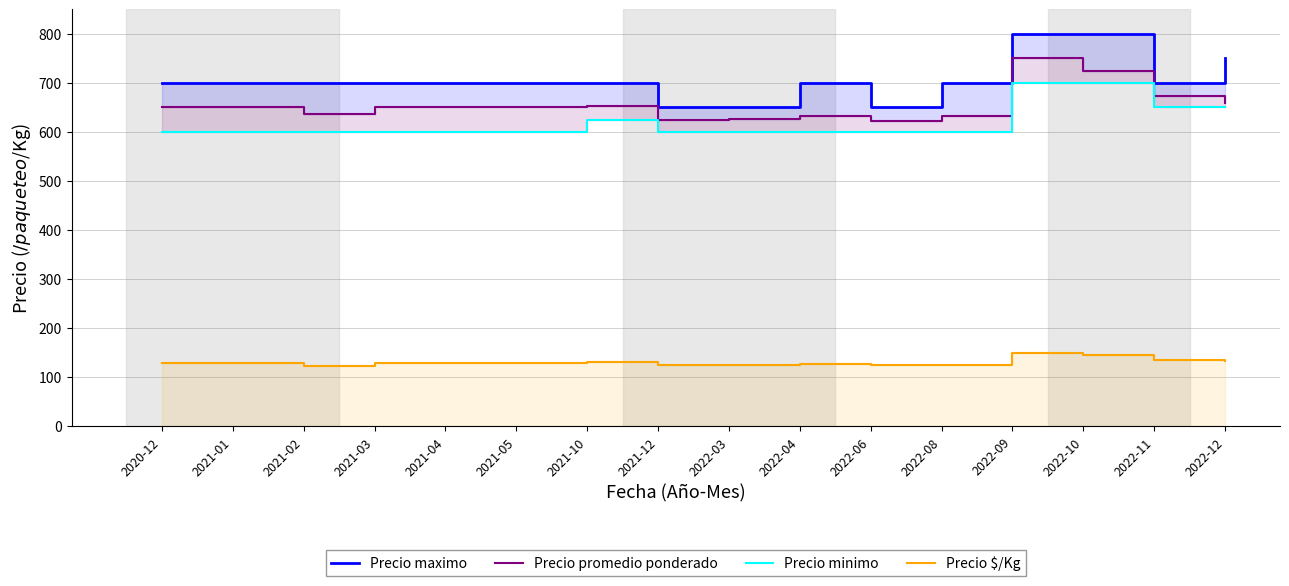

At which category is the sum across all series the highest?

2022-09